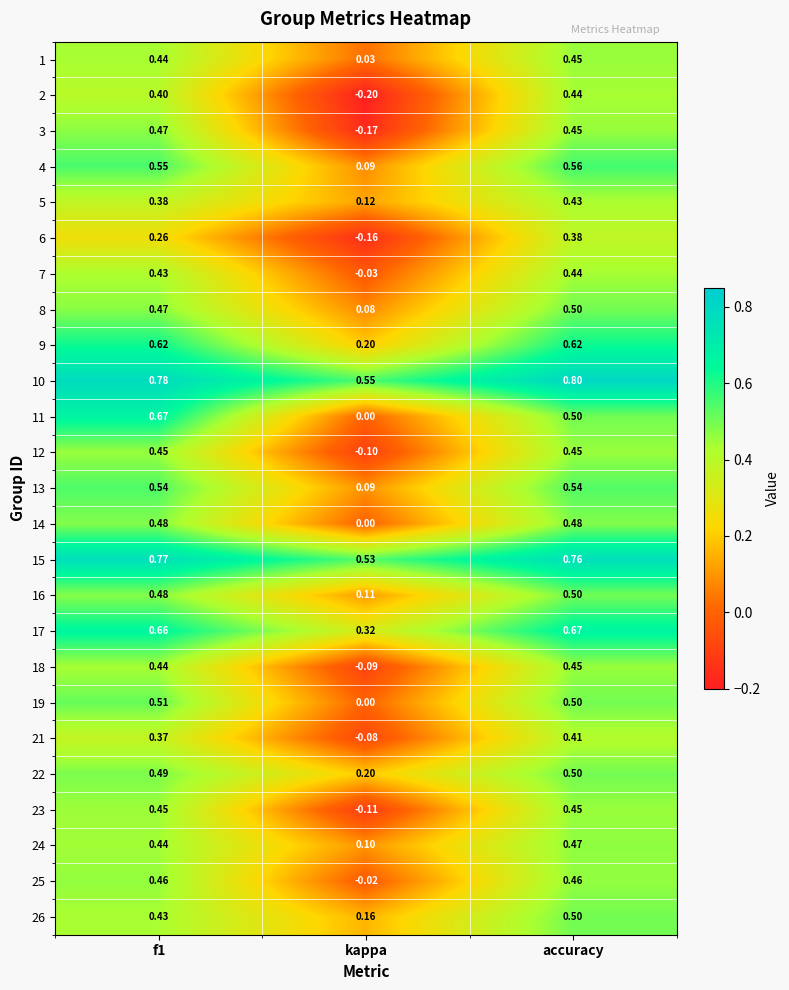

At which category is the sum across all series the highest?

accuracy